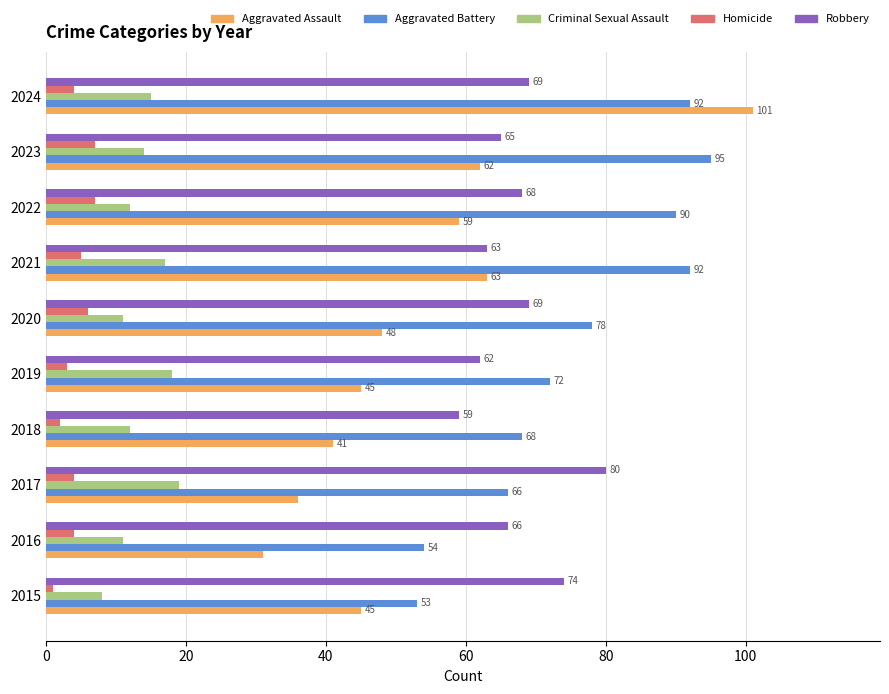

What is the sum of all Aggravated Assault values?

531